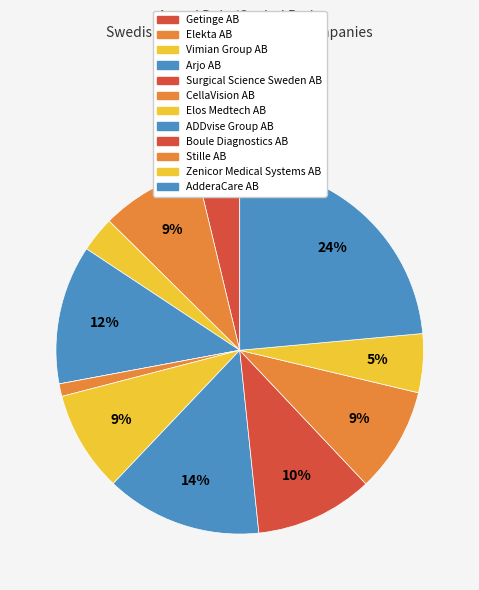

Is there a majority slice in this chart?

No